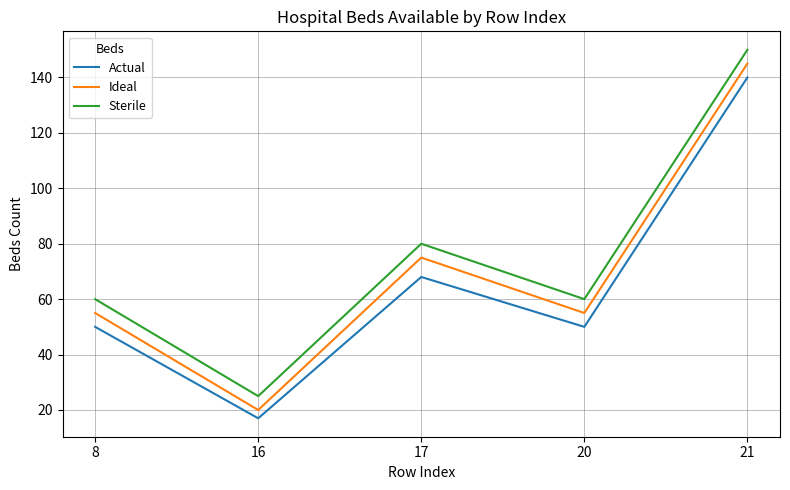

True or false: Ideal has a value of 82 at 20.

False